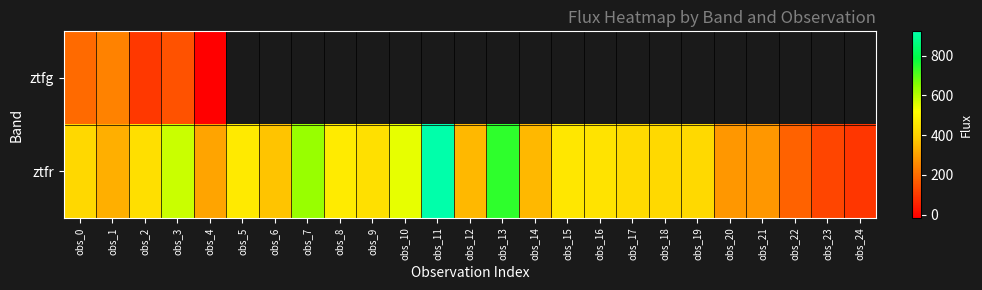

Rank the series by their maximum value, from highest to lowest.

ztfr, ztfg